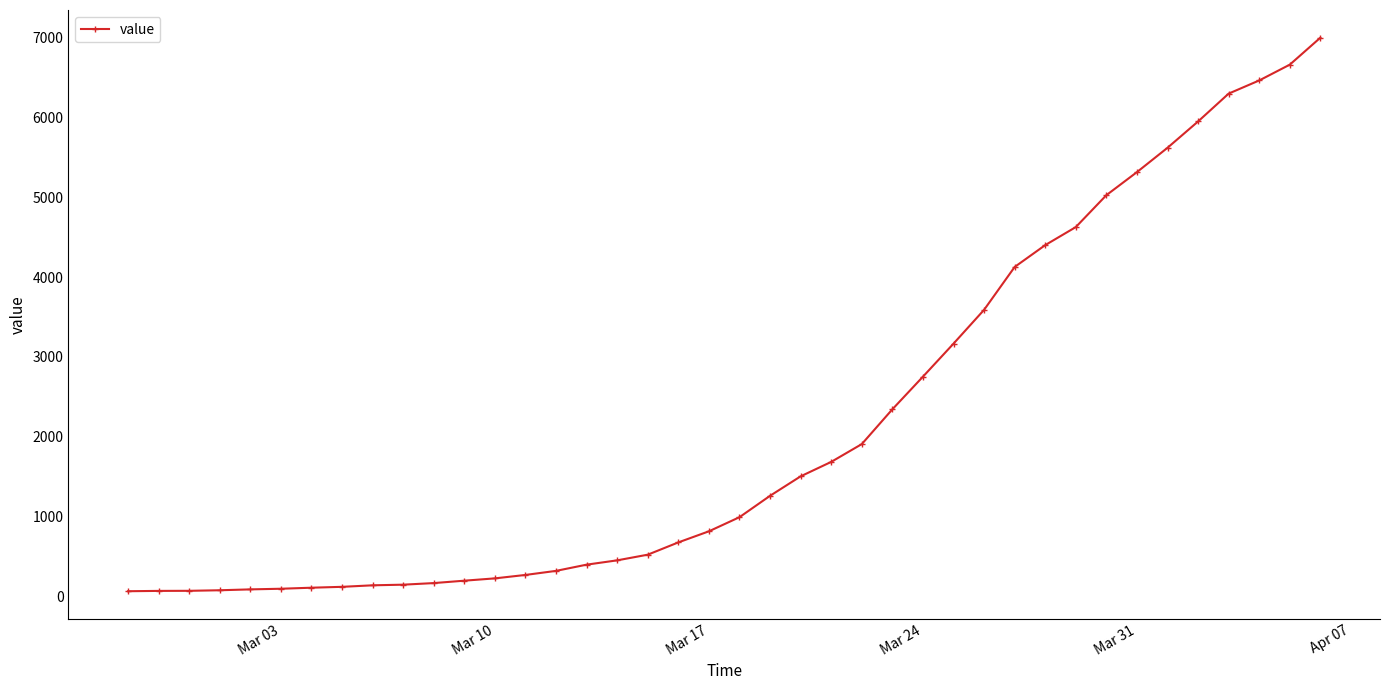

What is the average value?

2143